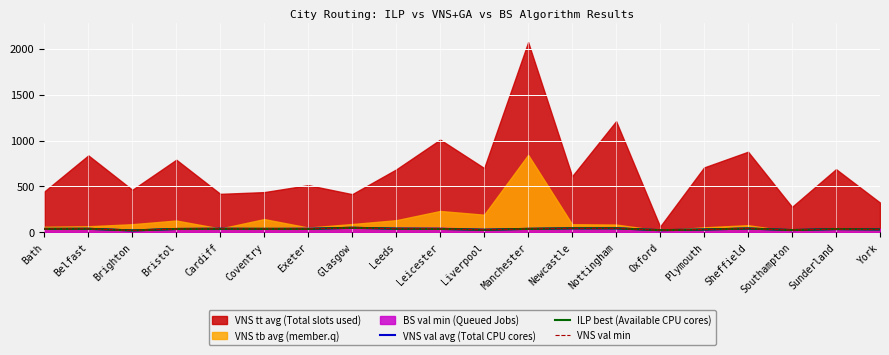

True or false: VNS val min has a value of 50.0 at Glasgow.

True